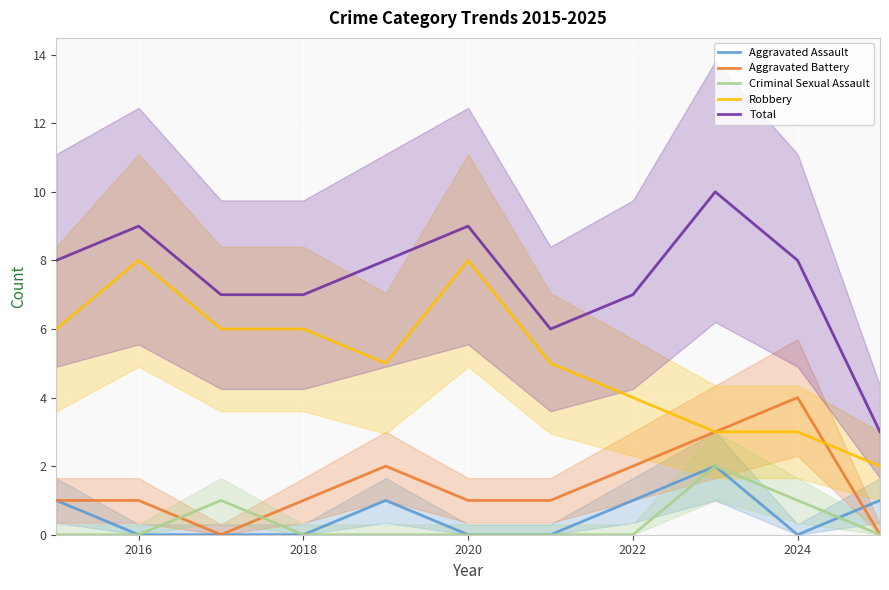

True or false: Criminal Sexual Assault has a value of -1 at 2022.

False